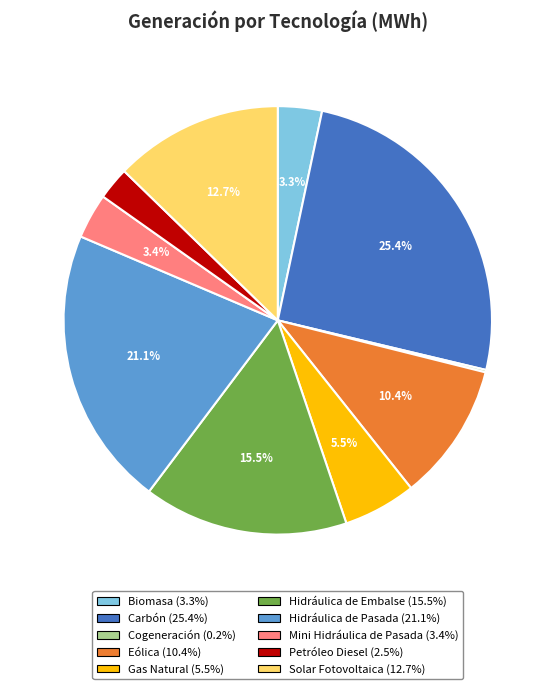

Does Carbón represent more than half of the total?

No